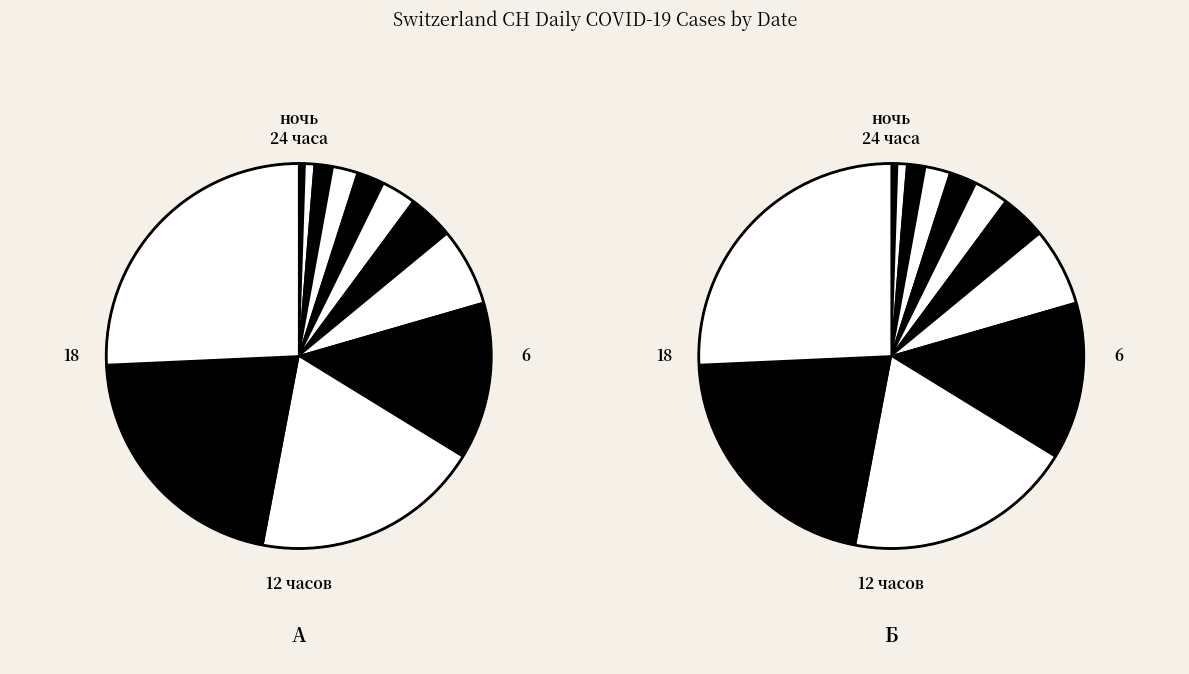

Count the number of slices in the pie.

12